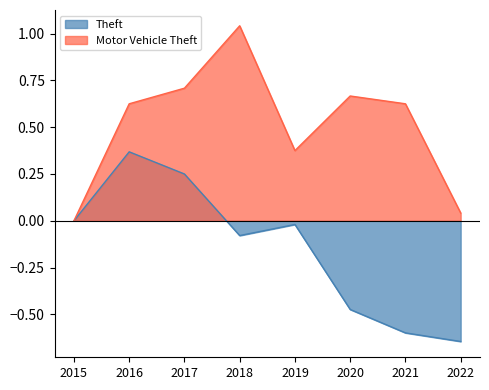

Which series has the largest range (max minus min)?

Motor Vehicle Theft